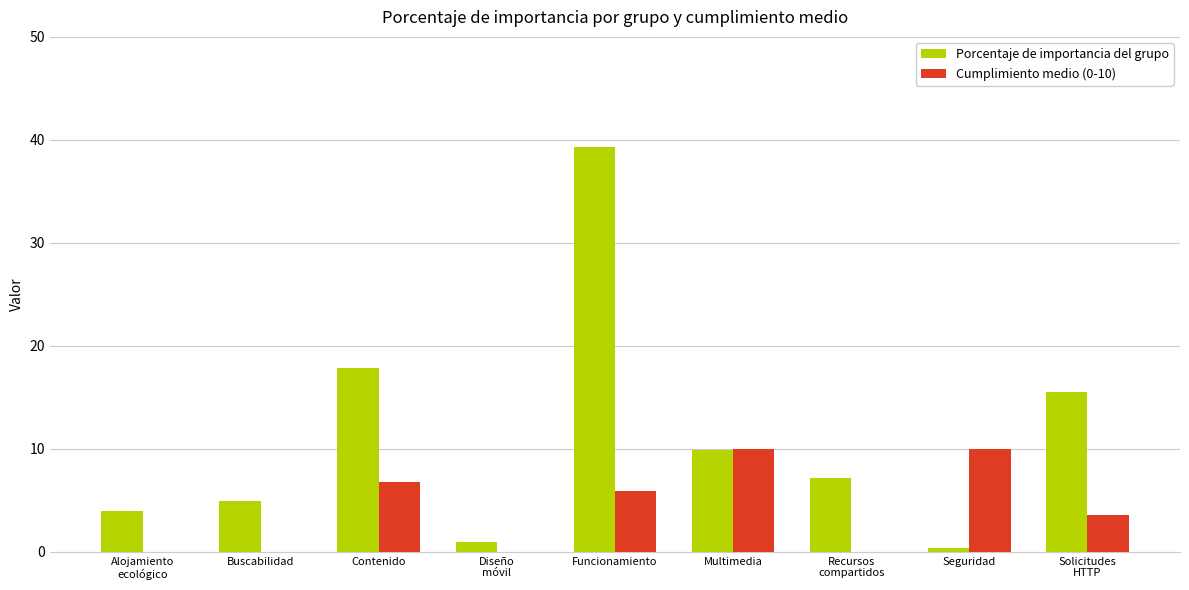

Which series has the widest spread of values?

Porcentaje de importancia del grupo